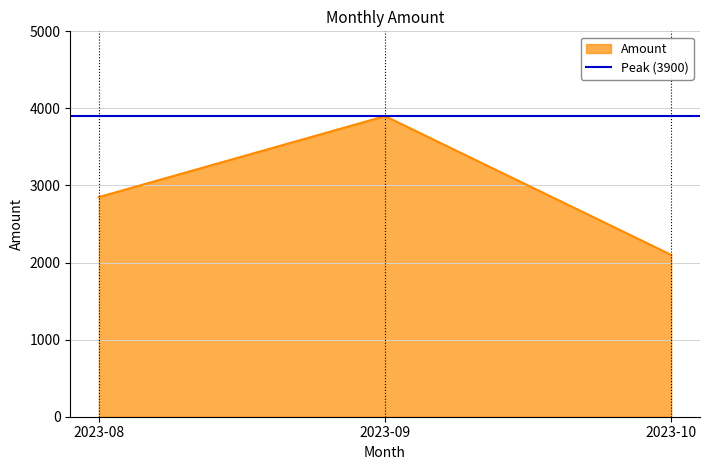

How many lines are shown in the chart?

1